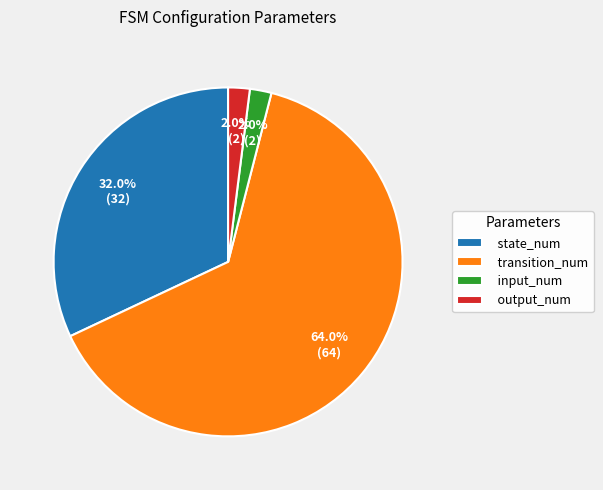

Is it true that state_num is 44% of the pie?

False